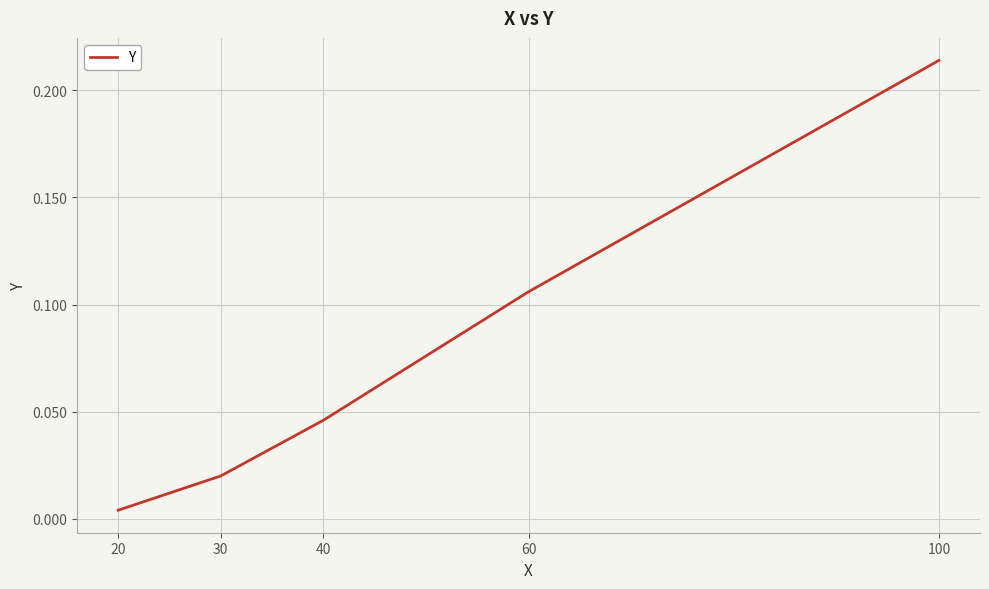

The value at 60 is 0.2. True or false?

False